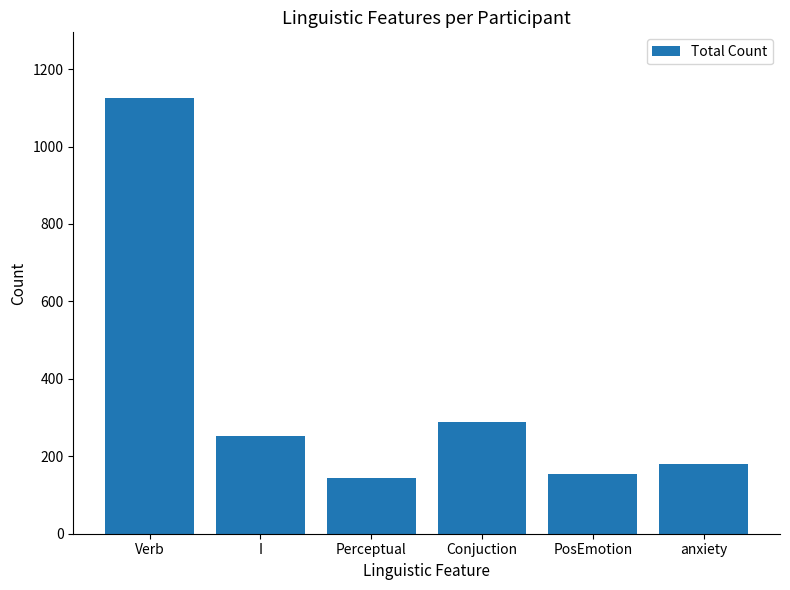

What is the maximum value shown in the chart?

1126